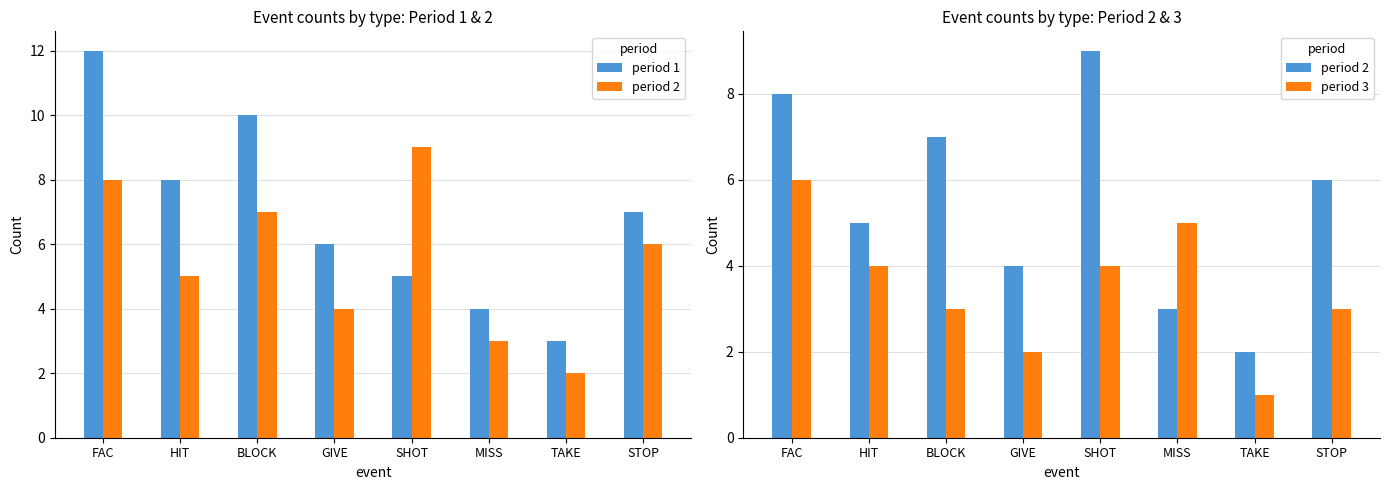

Reading left to right, what are all the values shown in this chart?

period 1: 12	8	10	6	5	4	3	7
period 2: 8	5	7	4	9	3	2	6
period 3: 6	4	3	2	4	5	1	3